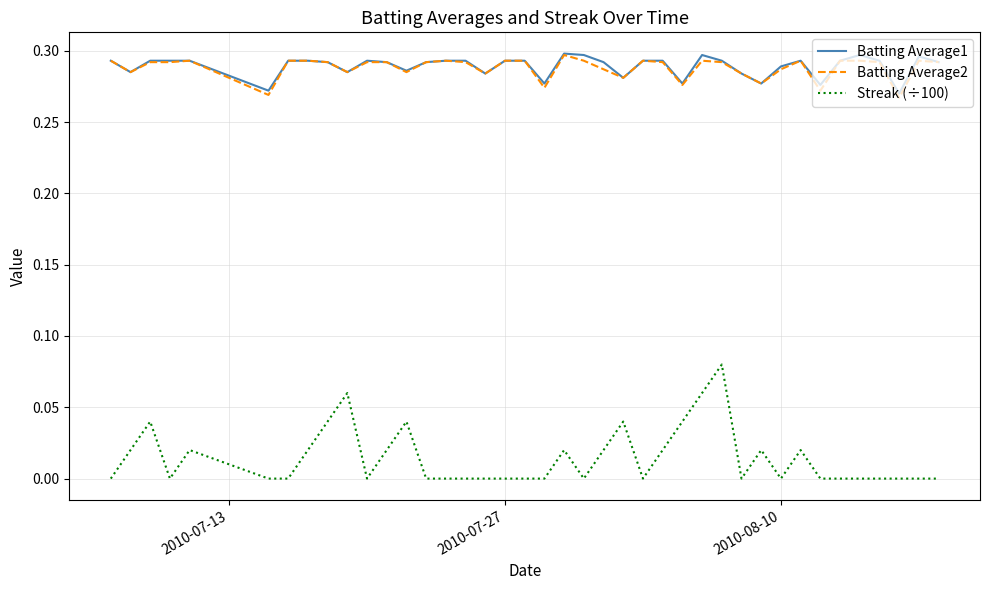

Which series has the widest spread of values?

Streak (÷100)